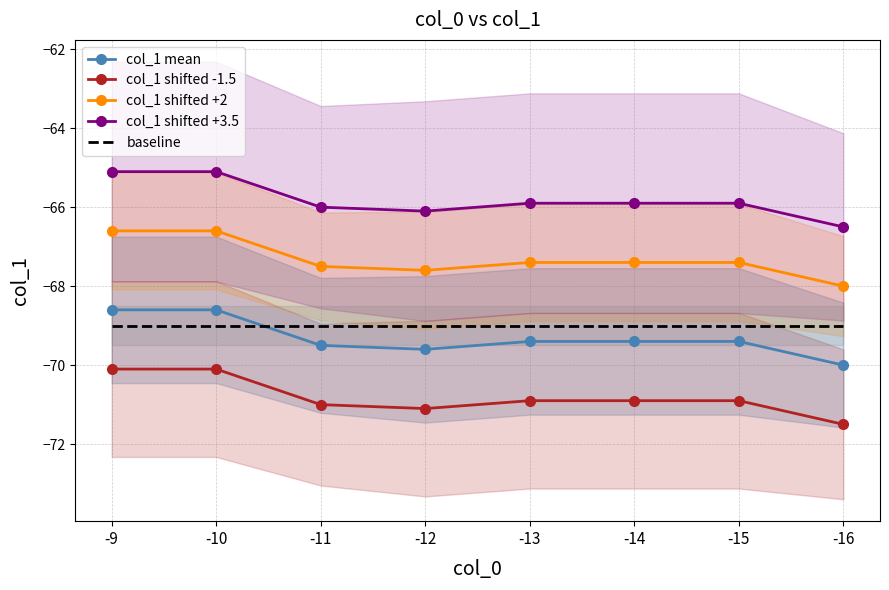

At -13, list the series in order from smallest to largest.

col_1 shifted -1.5, col_1 mean, baseline, col_1 shifted +2, col_1 shifted +3.5